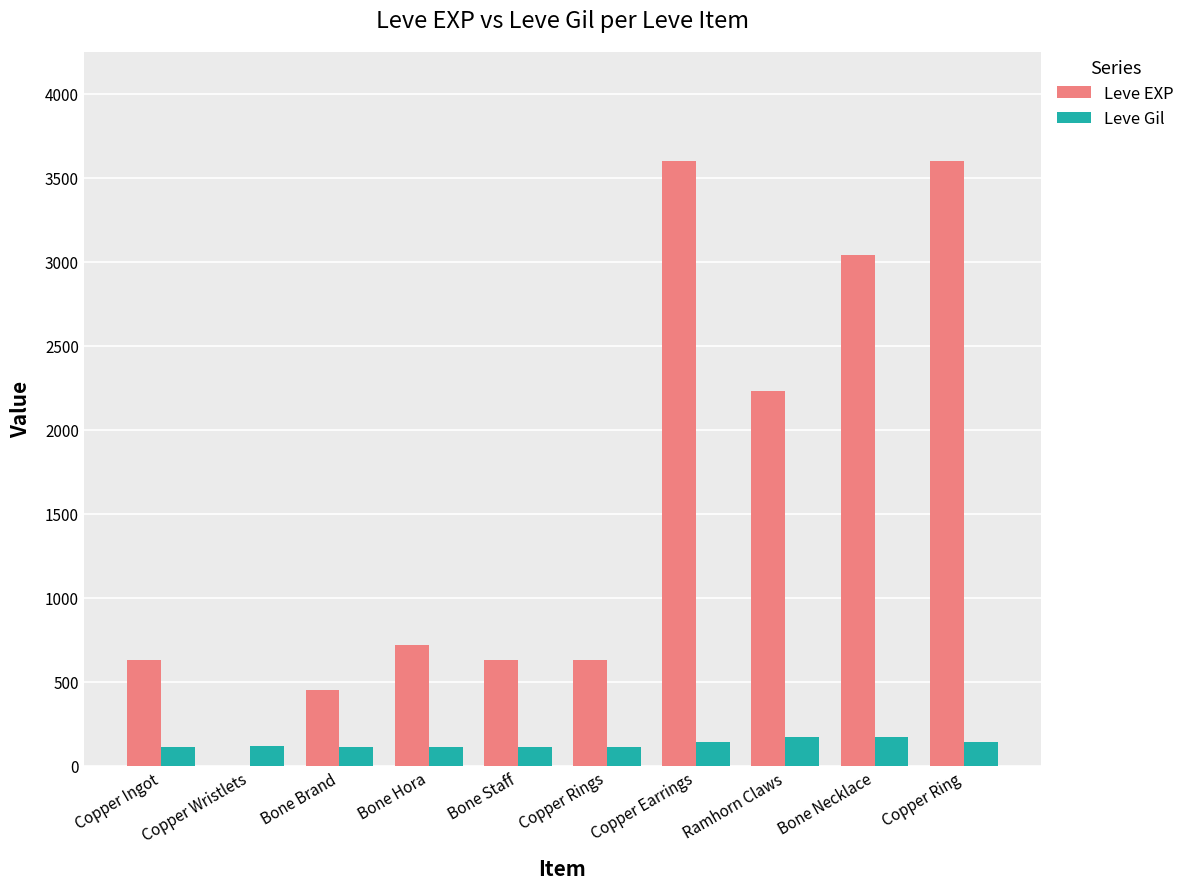

What is the sum of all Leve EXP values?

15531